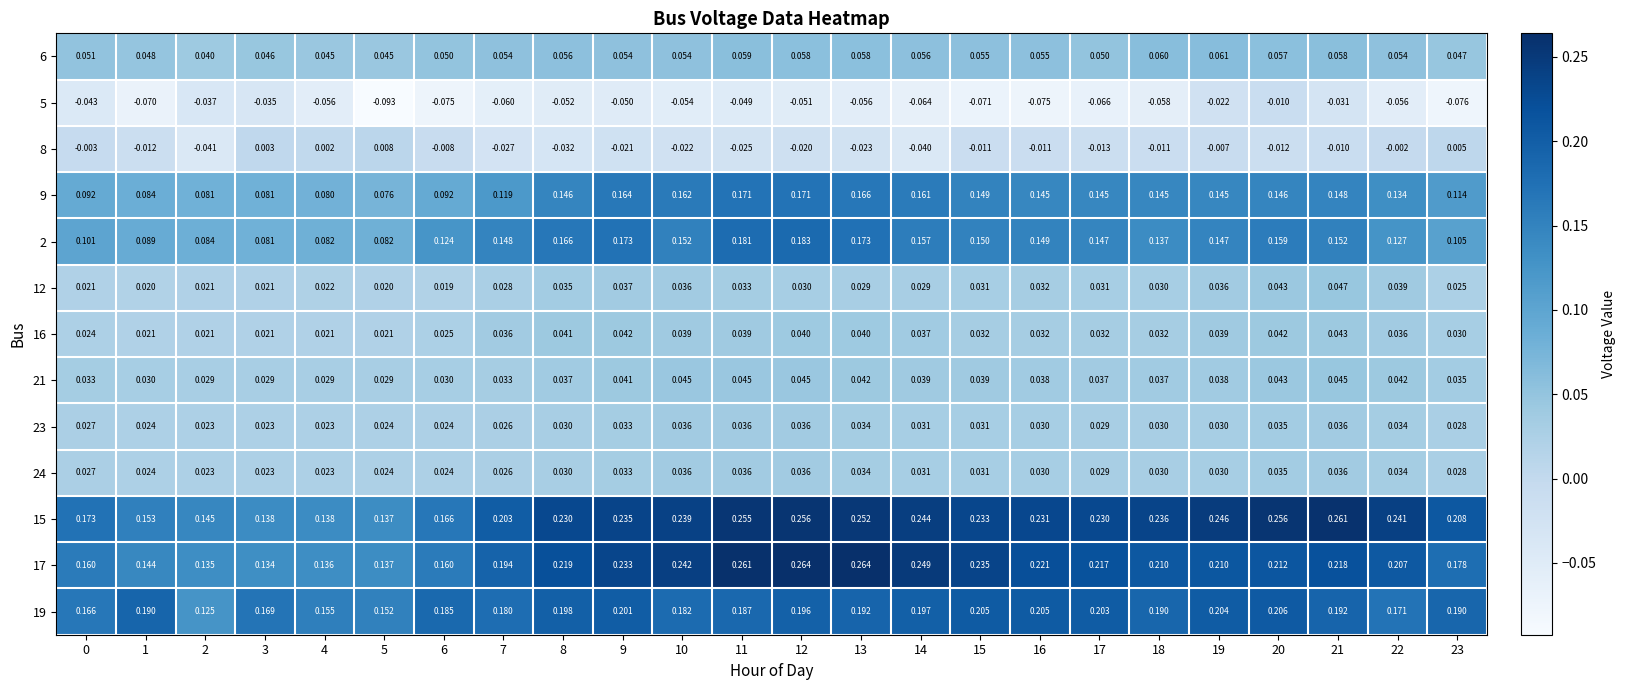

Is the value of 8 at 0 greater than the value of 5 at 3?

Yes